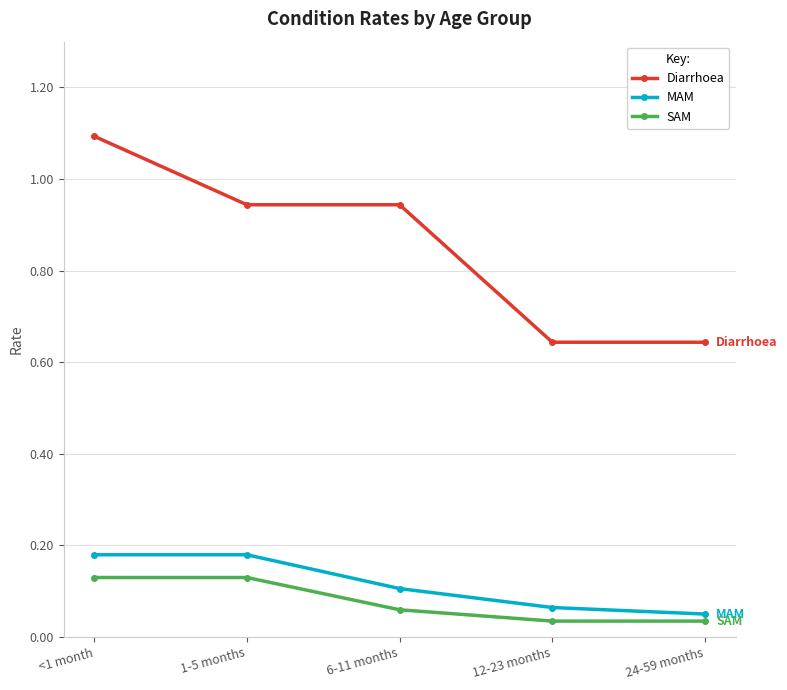

How many Diarrhoea values are between 0 and 1?

4